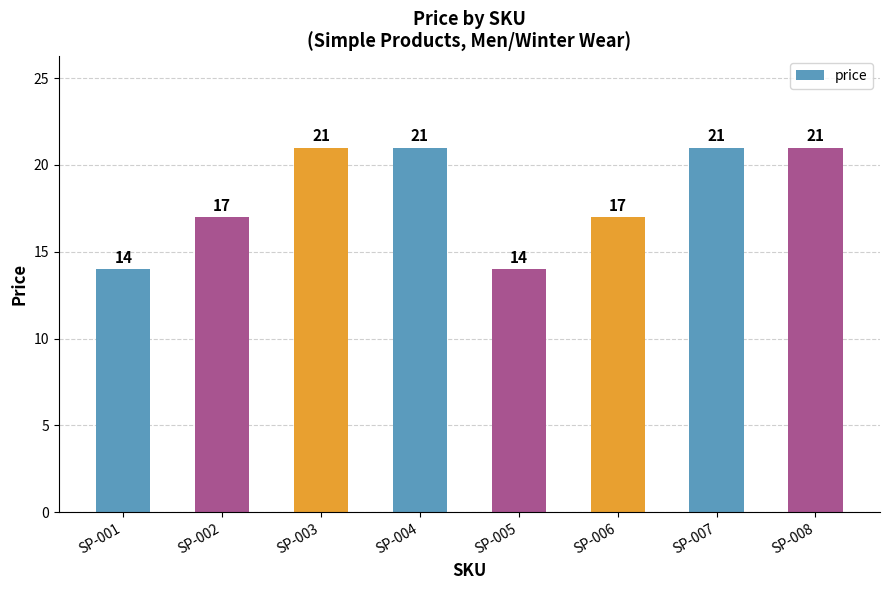

What is the minimum value shown in the chart?

14